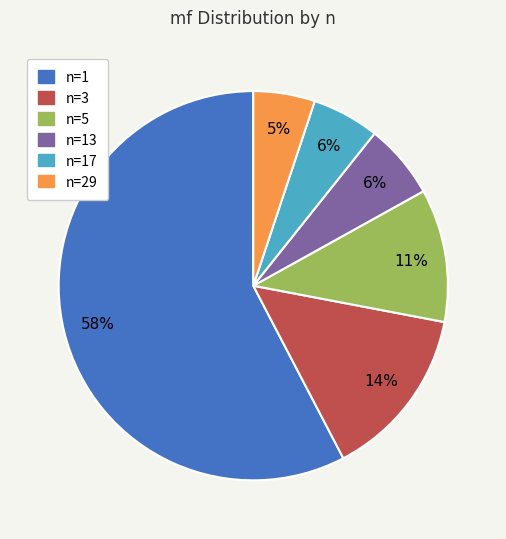

Combined, do n=29 and n=17 account for over 50%?

No